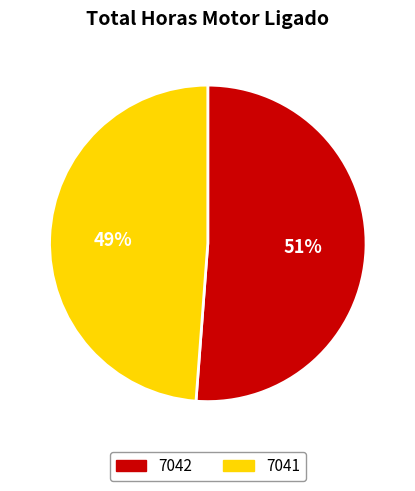

Combined, do 7042 and 7041 account for over 50%?

Yes